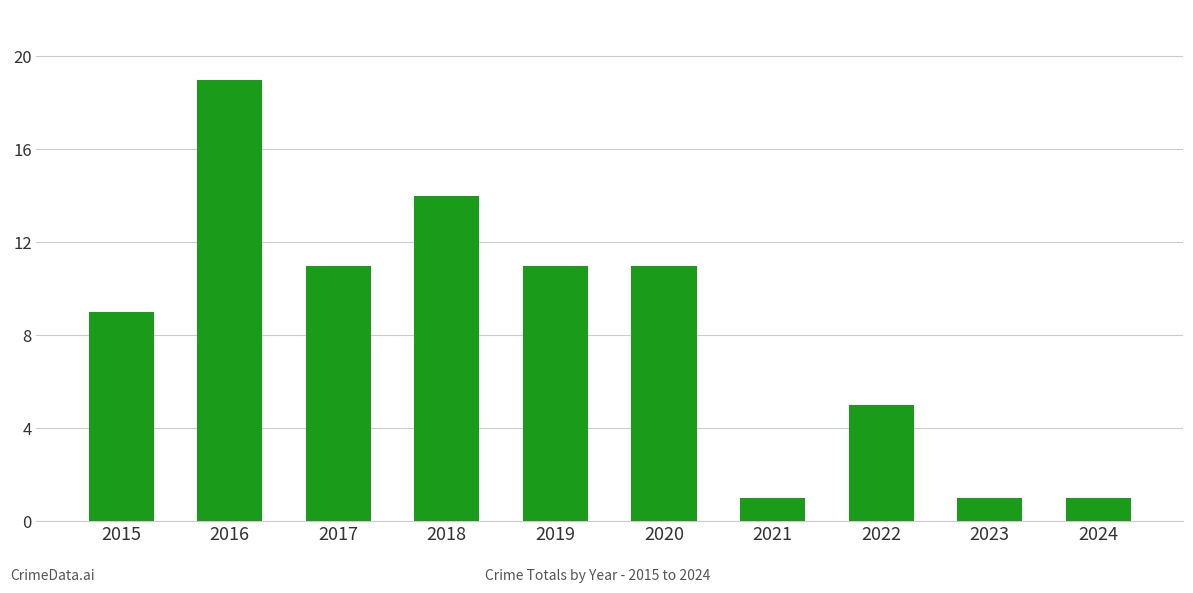

Reading left to right, transcribe all the data shown in this chart.

9	19	11	14	11	11	1	5	1	1